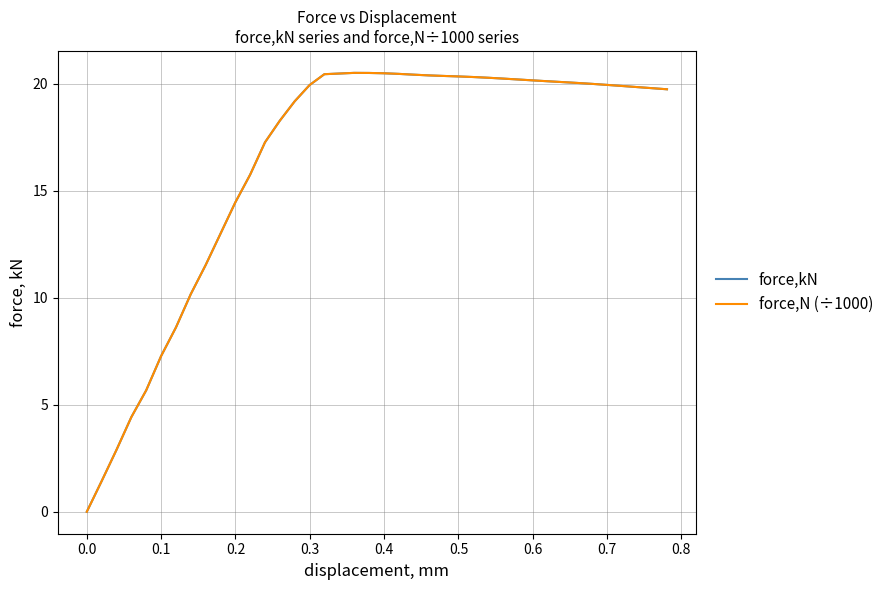

True or false: force,N (÷1000) and force,kN cross at least once.

False